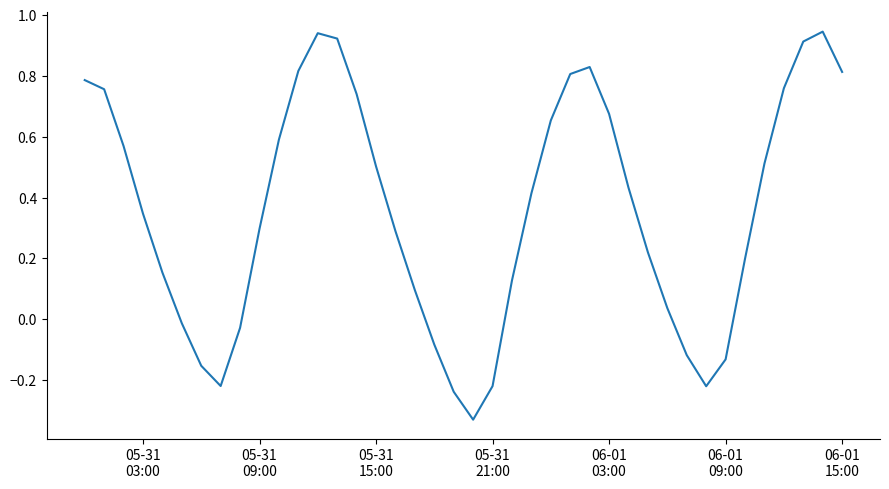

Reading left to right, list all the values displayed in this chart.

0.8	0.8	0.6	0.3	0.2	-0.0	-0.2	-0.2	-0.0	0.3	0.6	0.8	0.9	0.9	0.7	0.5	0.3	0.1	-0.1	-0.2	-0.3	-0.2	0.1	0.4	0.7	0.8	0.8	0.7	0.4	0.2	0.0	-0.1	-0.2	-0.1	0.2	0.5	0.8	0.9	0.9	0.8